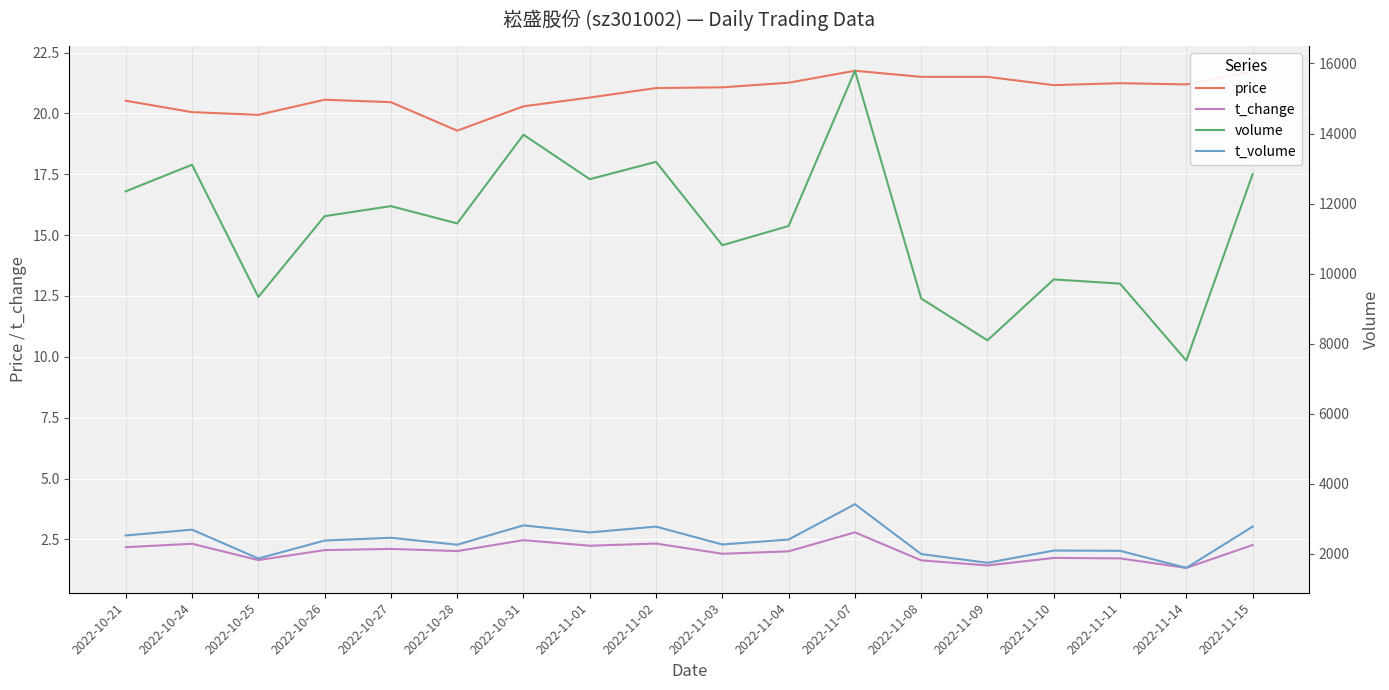

At how many categories does at least one series exceed 8658?

16